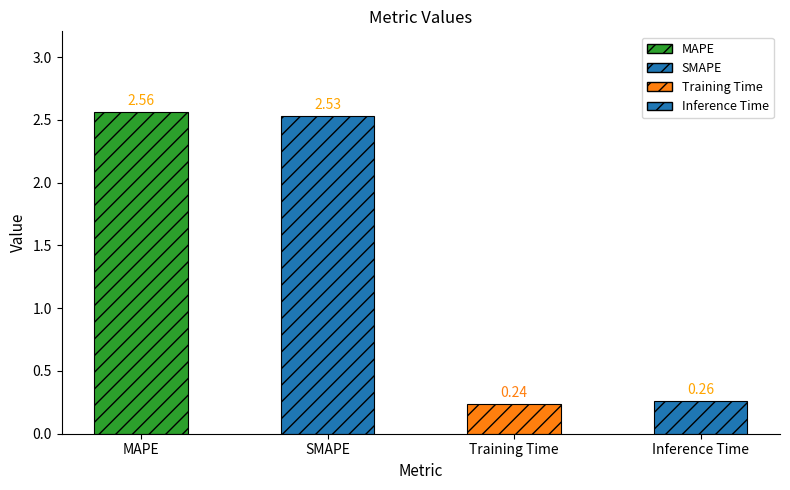

What is the label of the 4th bar from the right?

MAPE